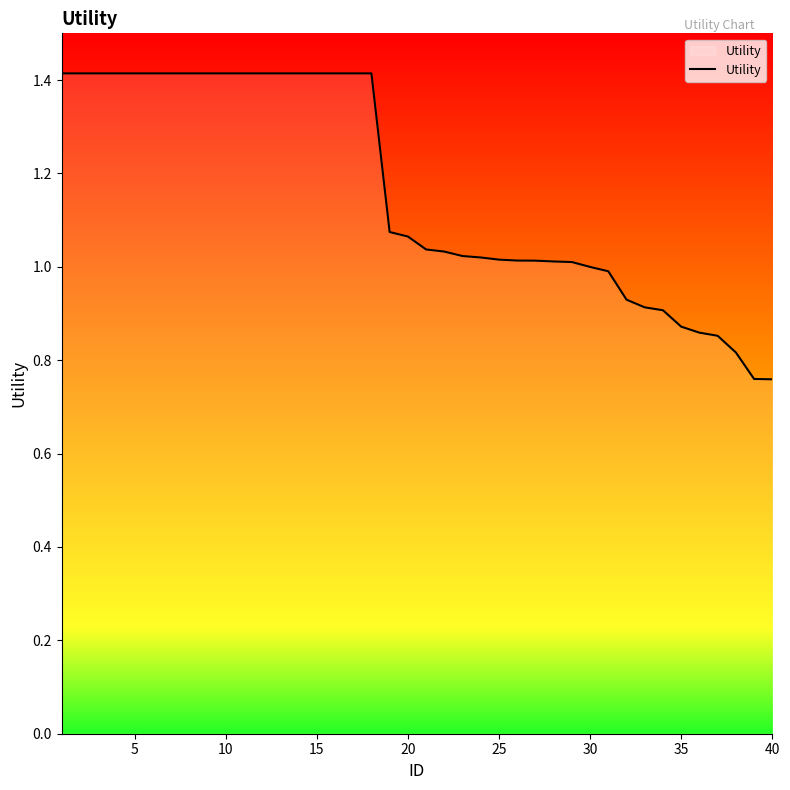

What is the difference between the maximum and minimum values?

0.7